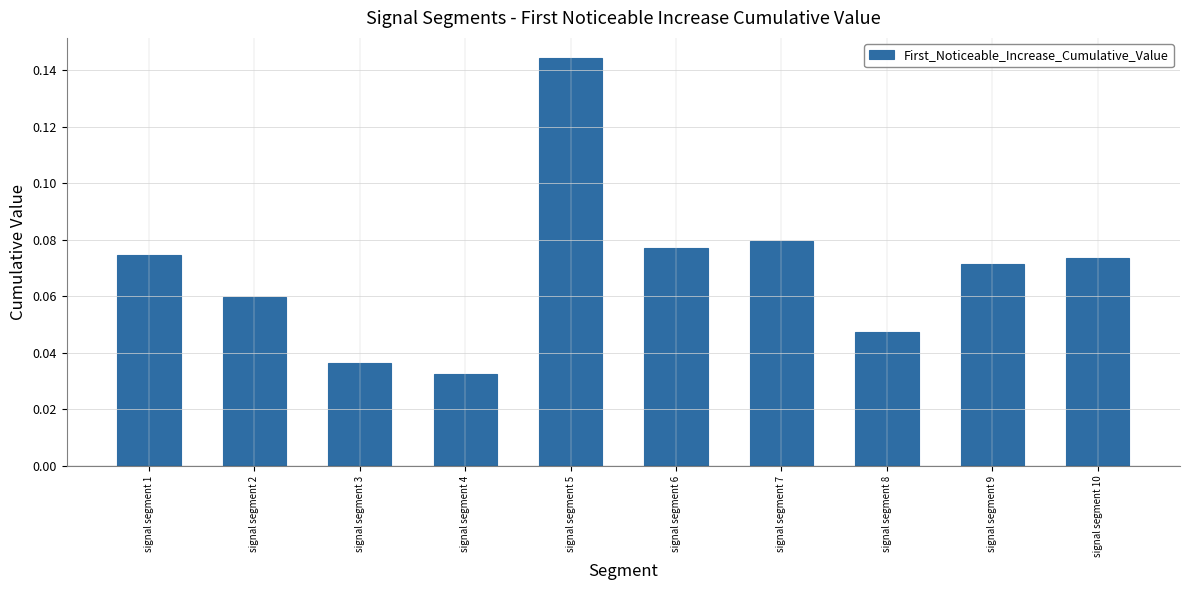

What is the sum of all values?

0.7